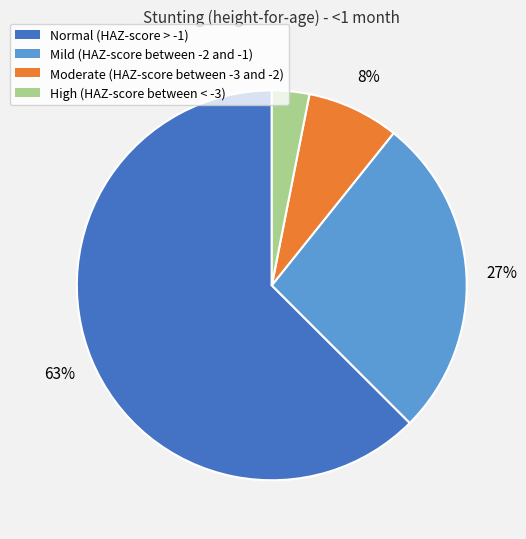

Which slice is the largest?

Normal (HAZ-score > -1)